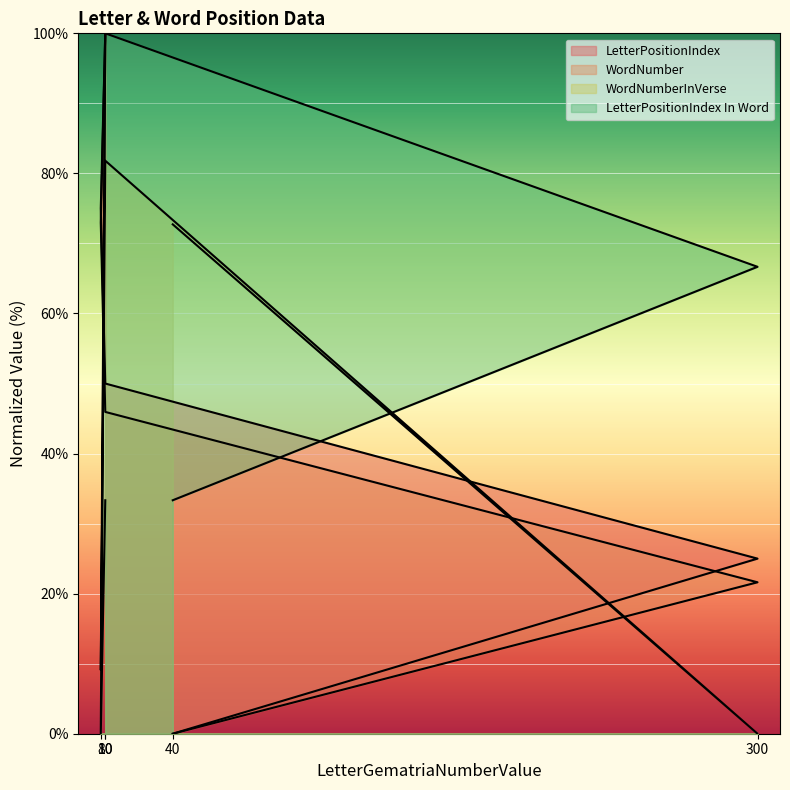

How many values in the LetterPositionIndex series are below 50?

2